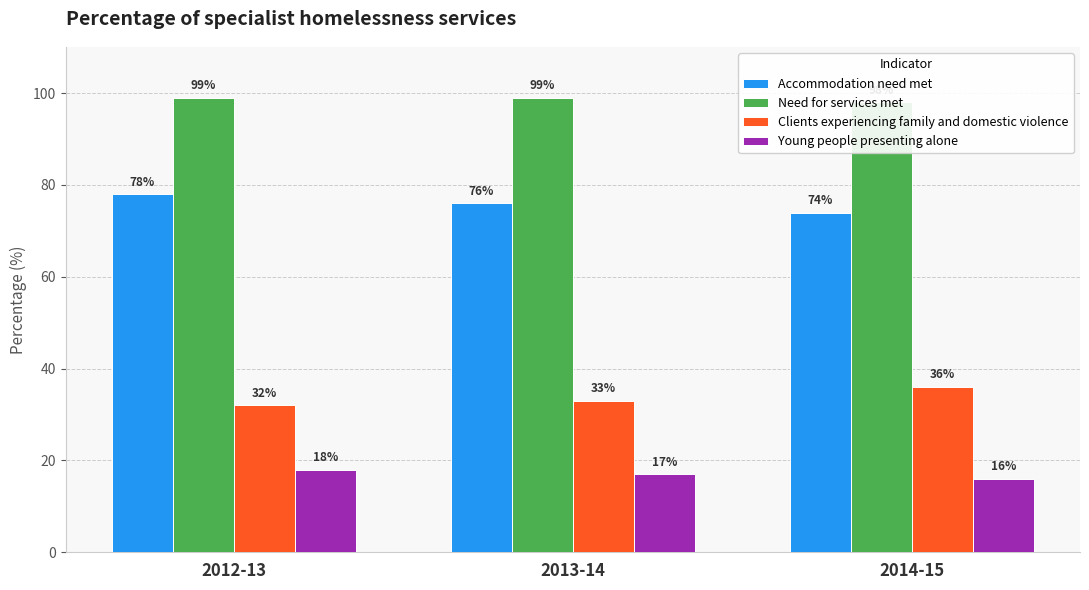

What is the lowest value of the Young people presenting alone series?

16